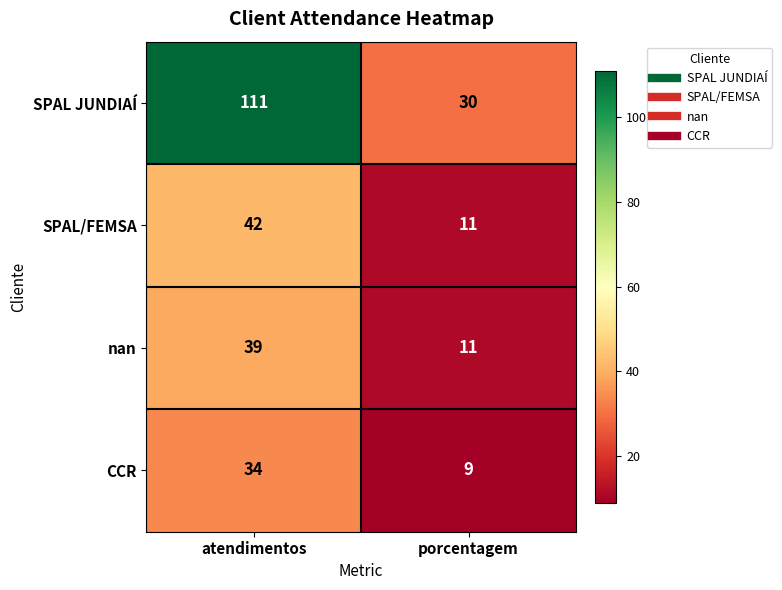

True or false: SPAL JUNDIAÍ has a value of 159 at atendimentos.

False